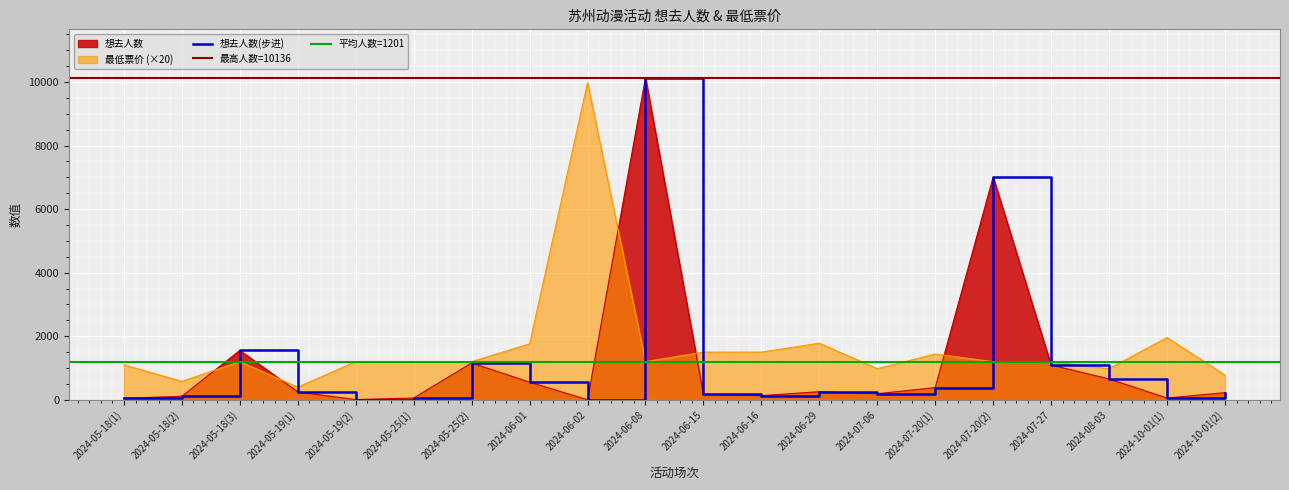

The value of 最低票价 at 2024-07-20(2) is 1200. True or false?

True